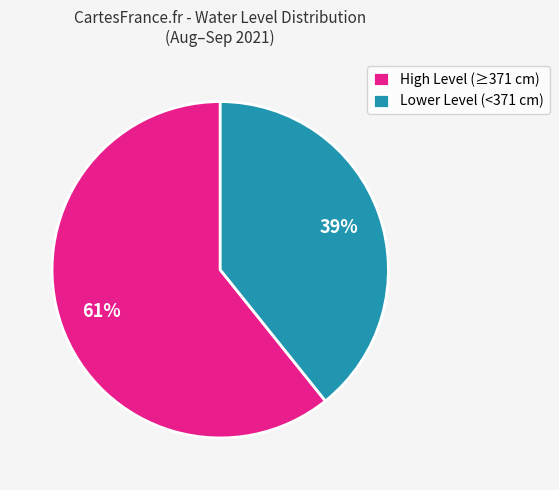

To the nearest percent, what is the average slice percentage?

50%